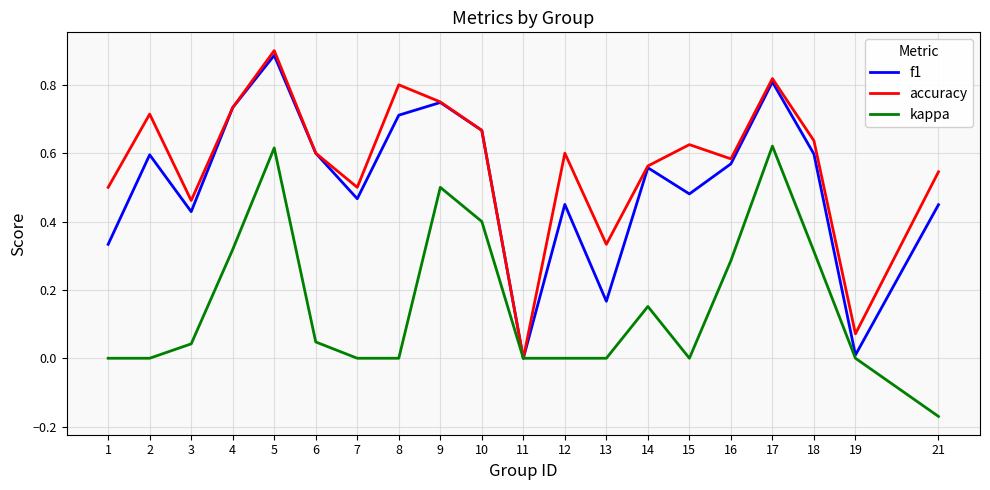

Which series changed the most between 11 and 13?

accuracy